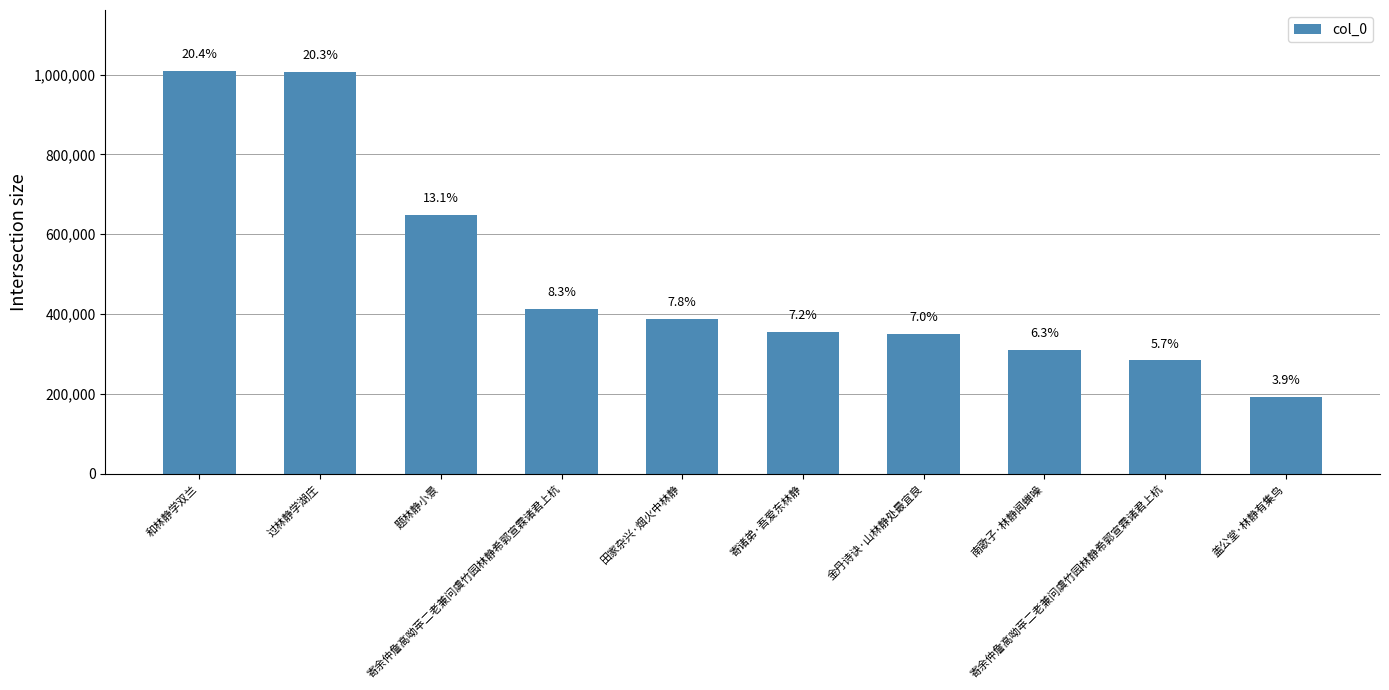

Does the chart contain stacked bars?

No